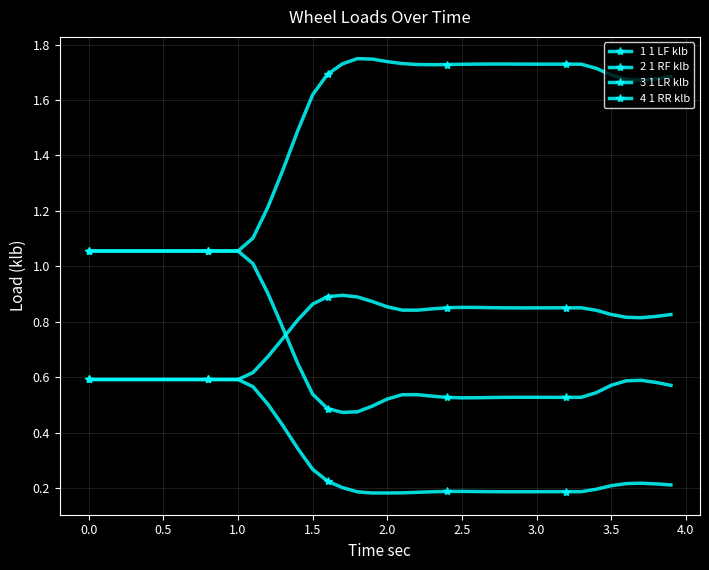

Is this an area chart (filled region under the line)?

No